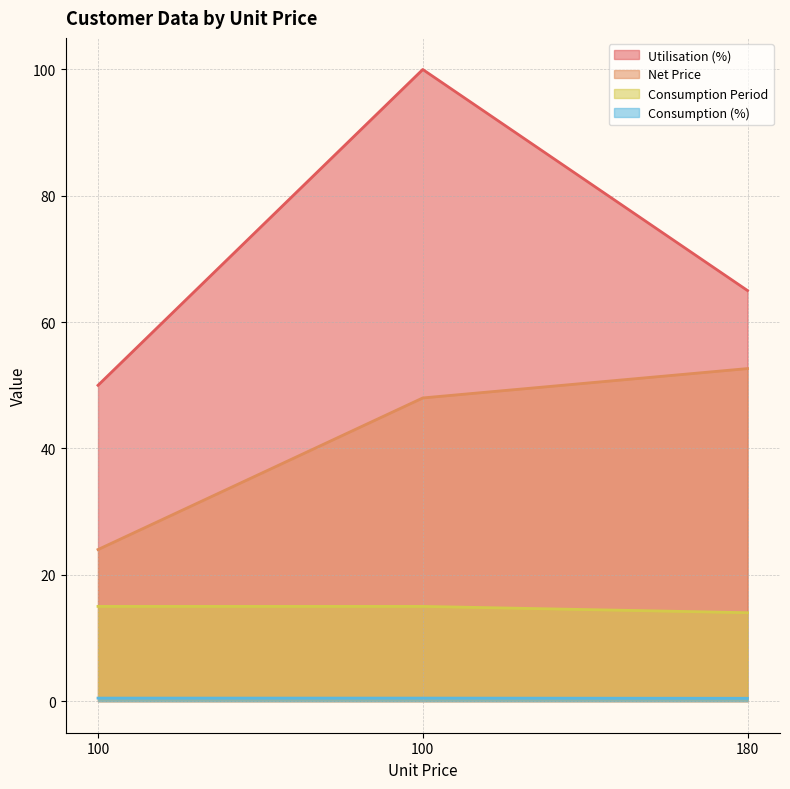

How many lines are shown in the chart?

4